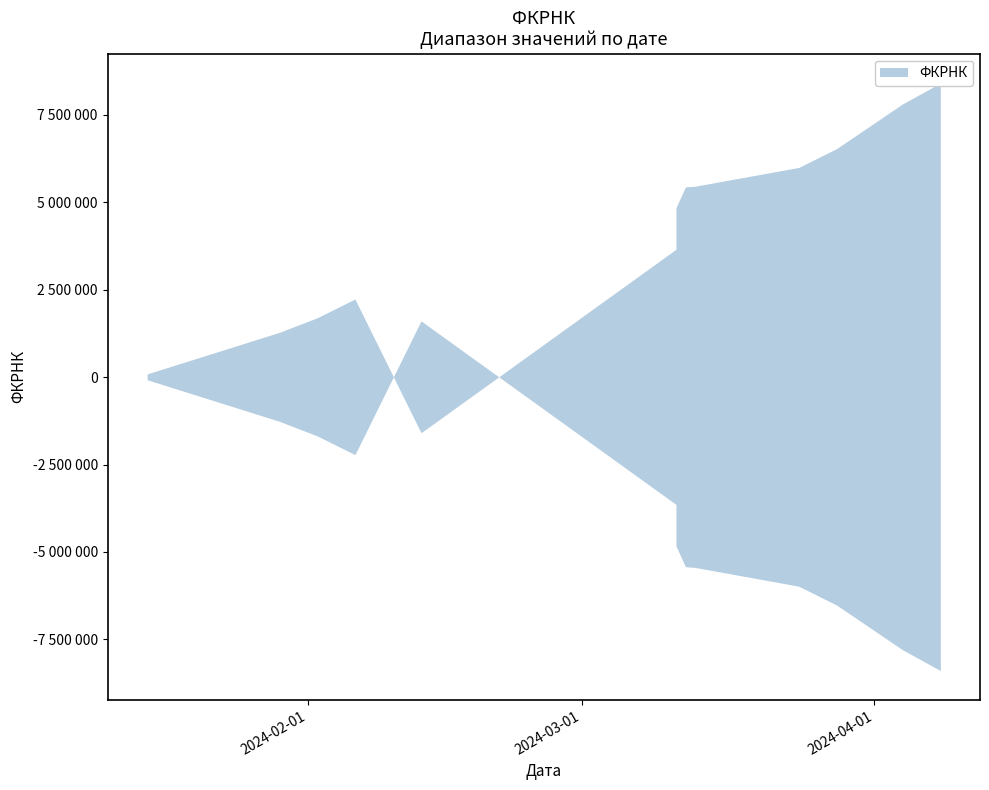

The upper series shows 4478 at 0. True or false?

False